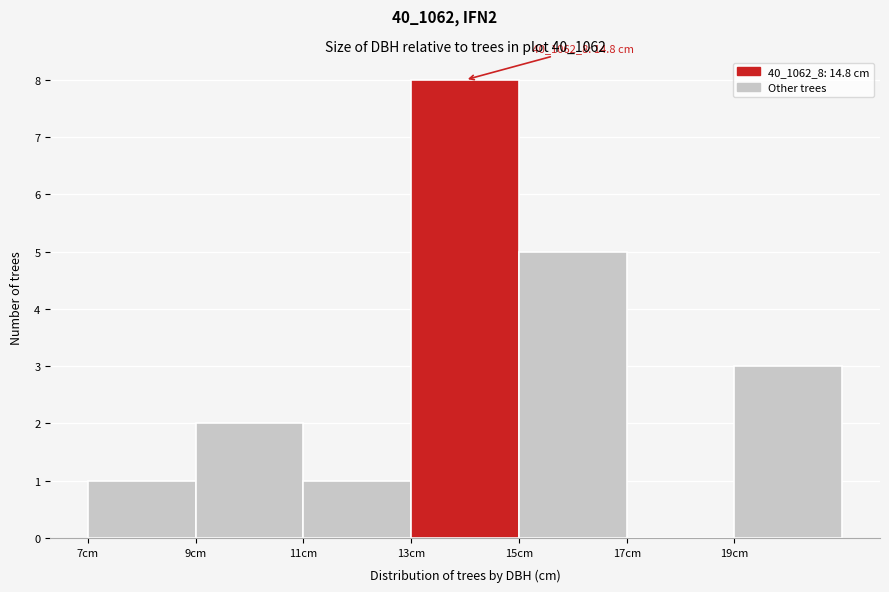

Over which range of the x-axis is the bar tallest?

13 to 15